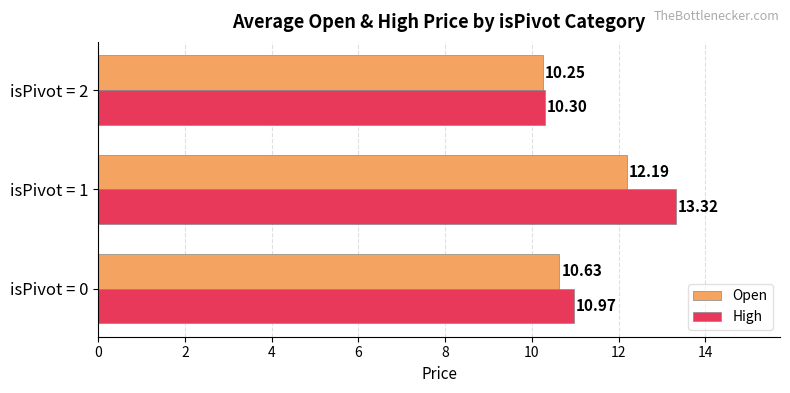

Which series has the largest total across all categories?

High